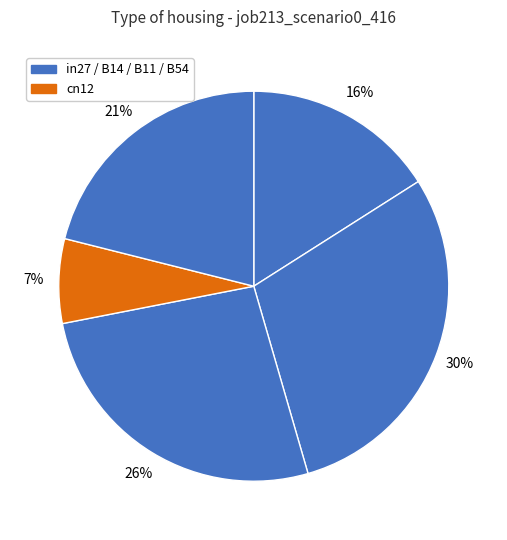

How many slices are in this pie chart?

5